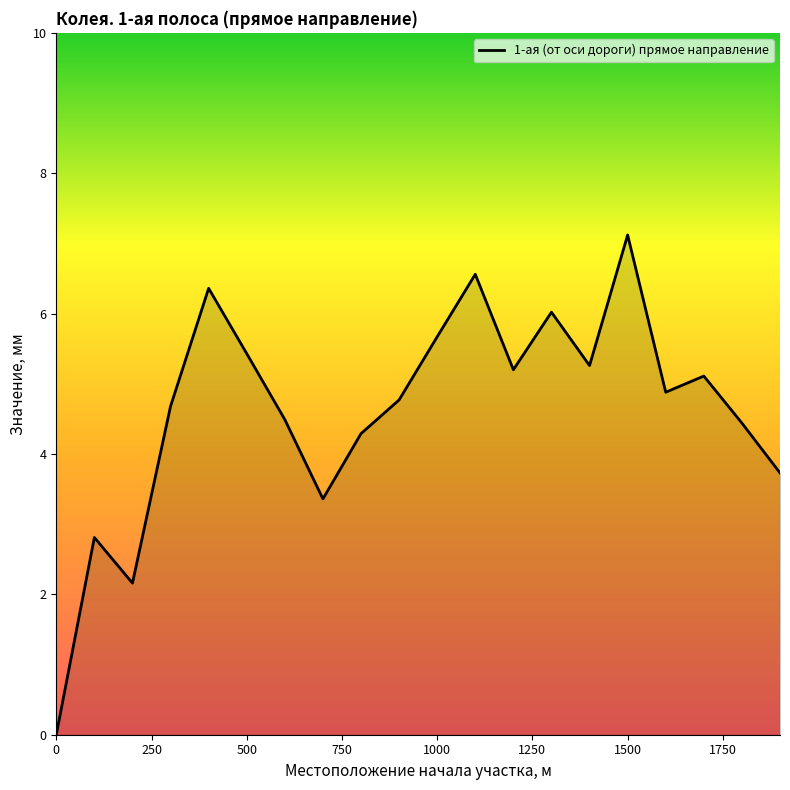

What is the difference between the maximum and minimum values?

7.1